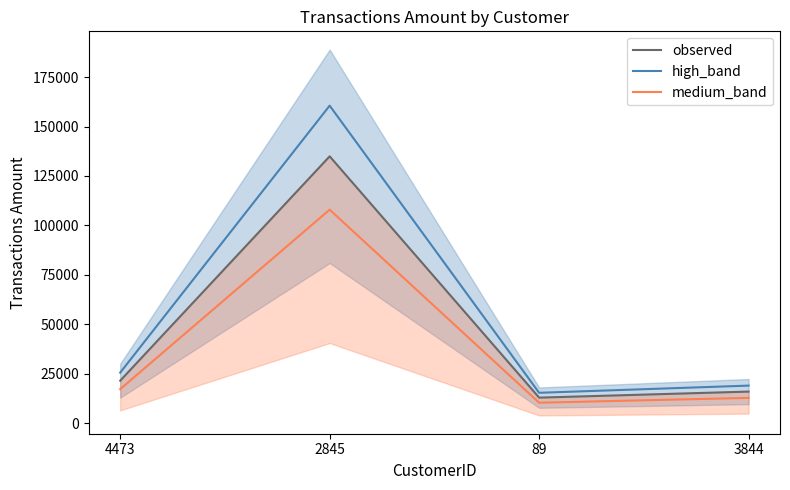

What is the value of the medium_band point at the 2nd from the left?

107943.2